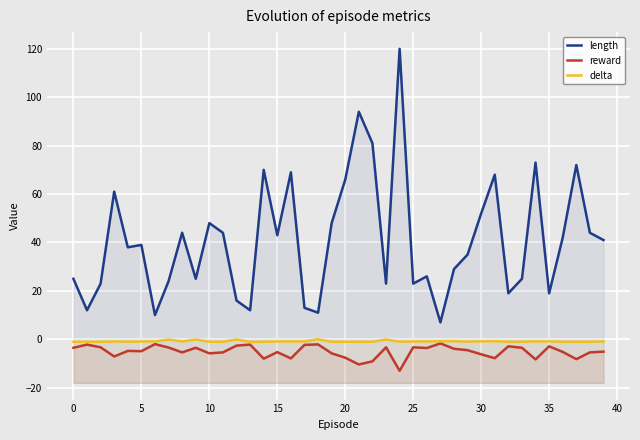

What is the maximum value shown in the chart?

120.0